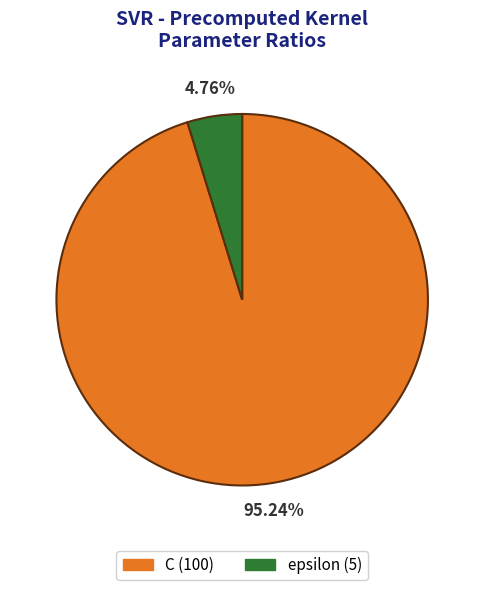

To the nearest percent, what percentage of the pie is C?

95%